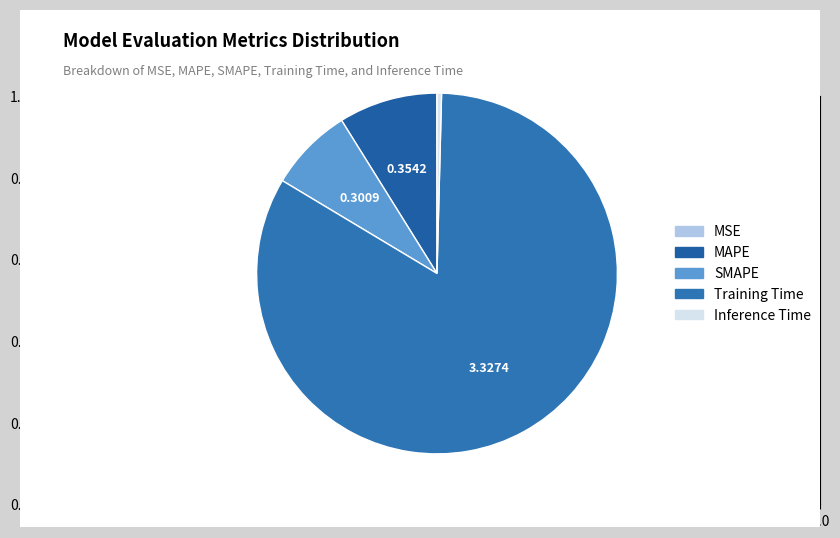

Count the number of slices in the pie.

5